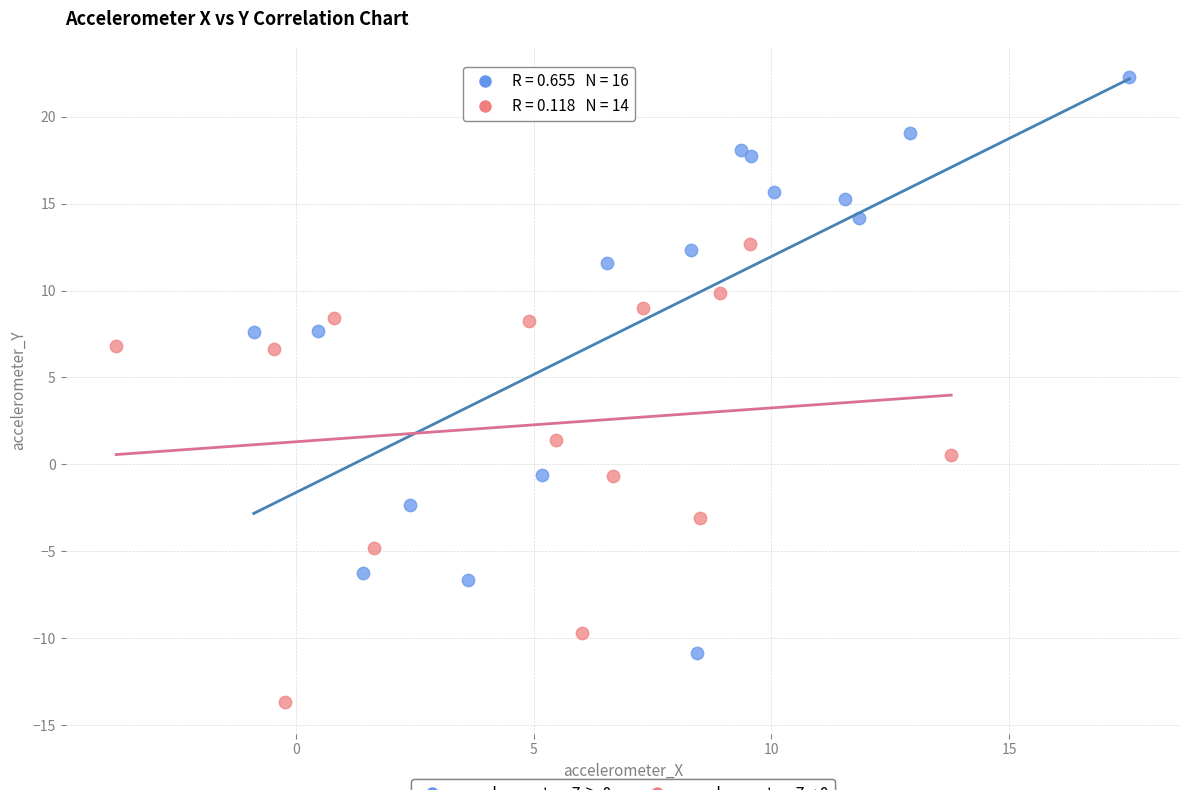

Which series has the widest spread of Y values?

accelerometer_Z ≥ 0